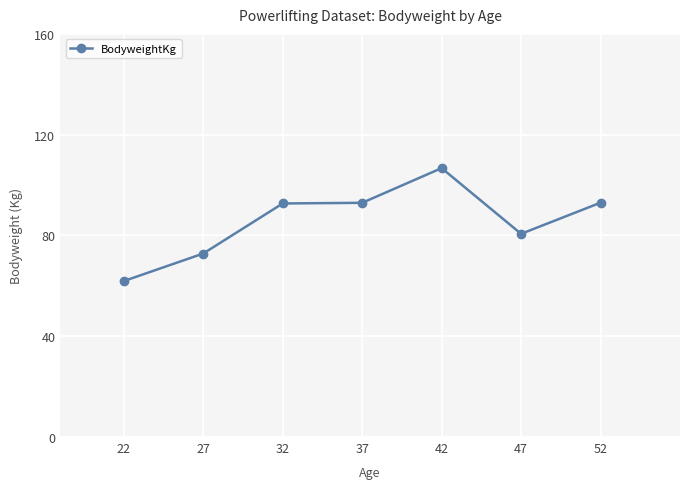

What is the difference between the second highest and minimum values?

31.1